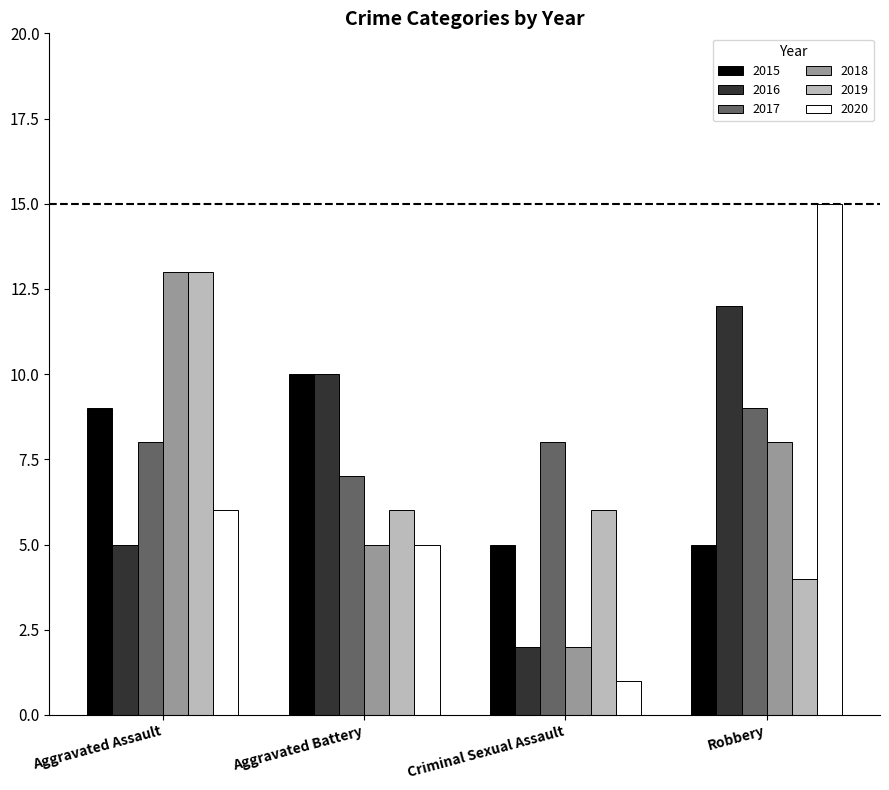

Which series has the largest total across all categories?

2017